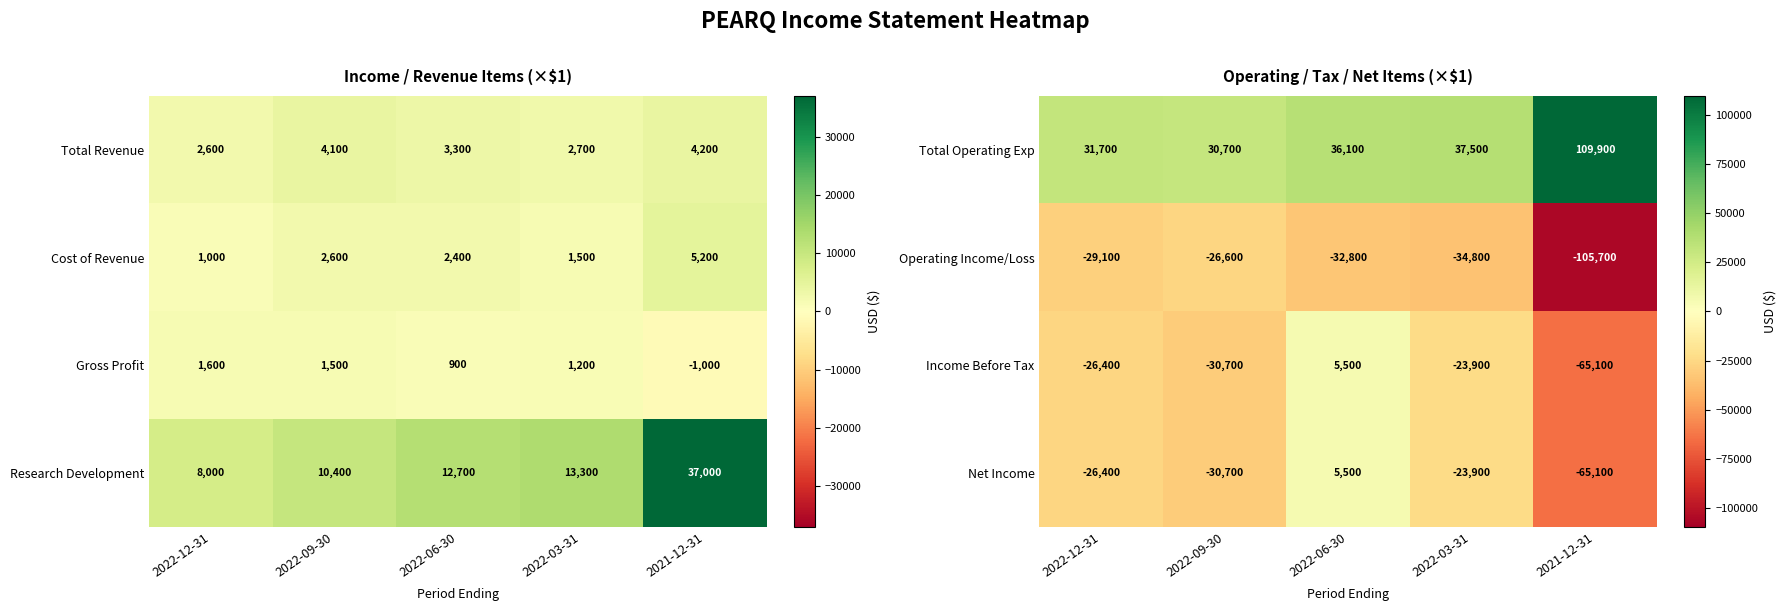

How many data points in Income Before Tax are less than -26400?

2